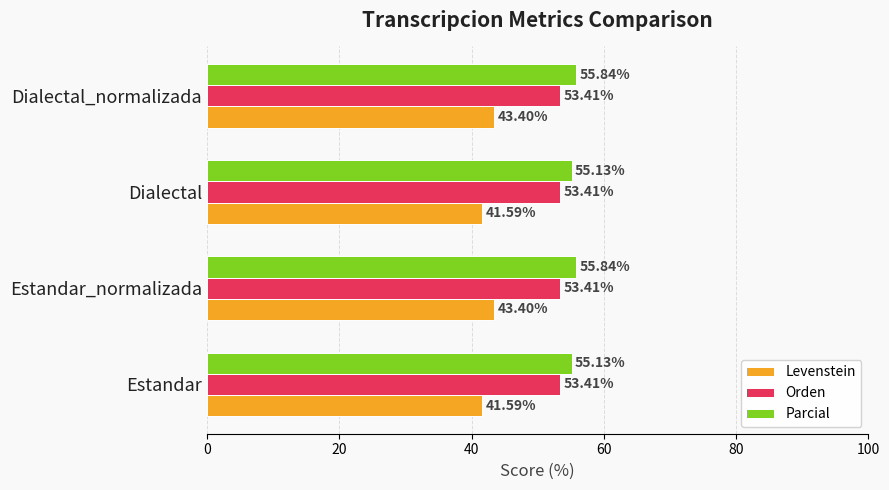

Which series has the largest total across all categories?

Parcial